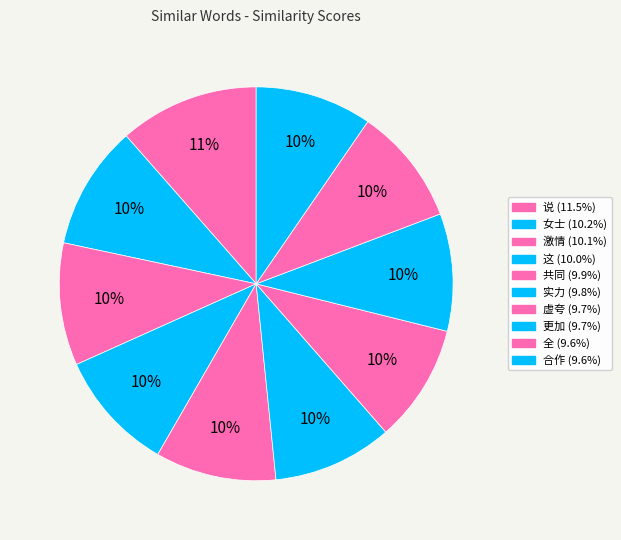

True or false: 虚夸 accounts for 16% of the total.

False